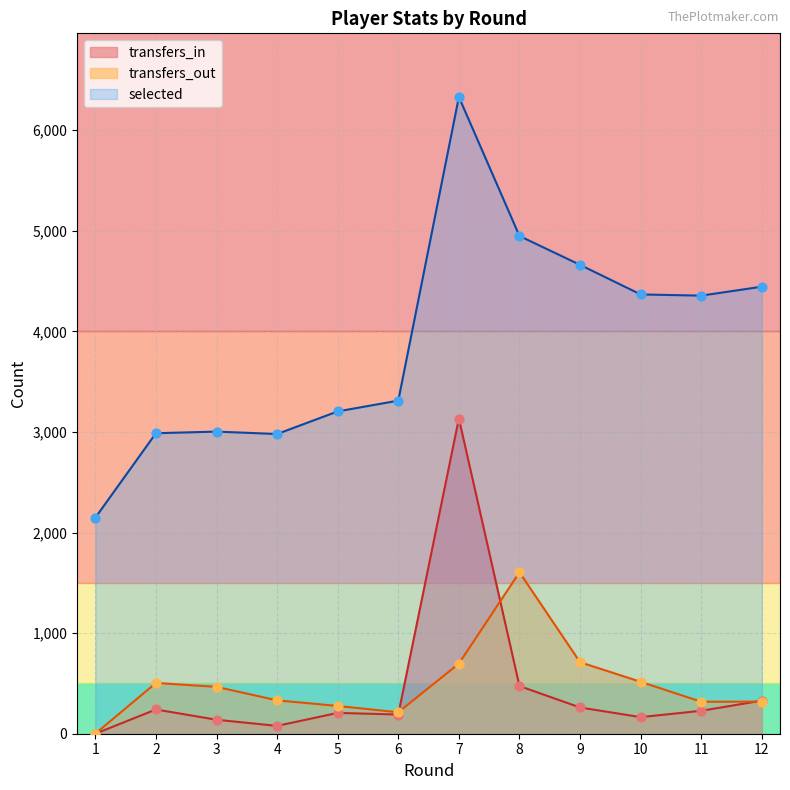

Which series has the widest spread of Y values?

selected